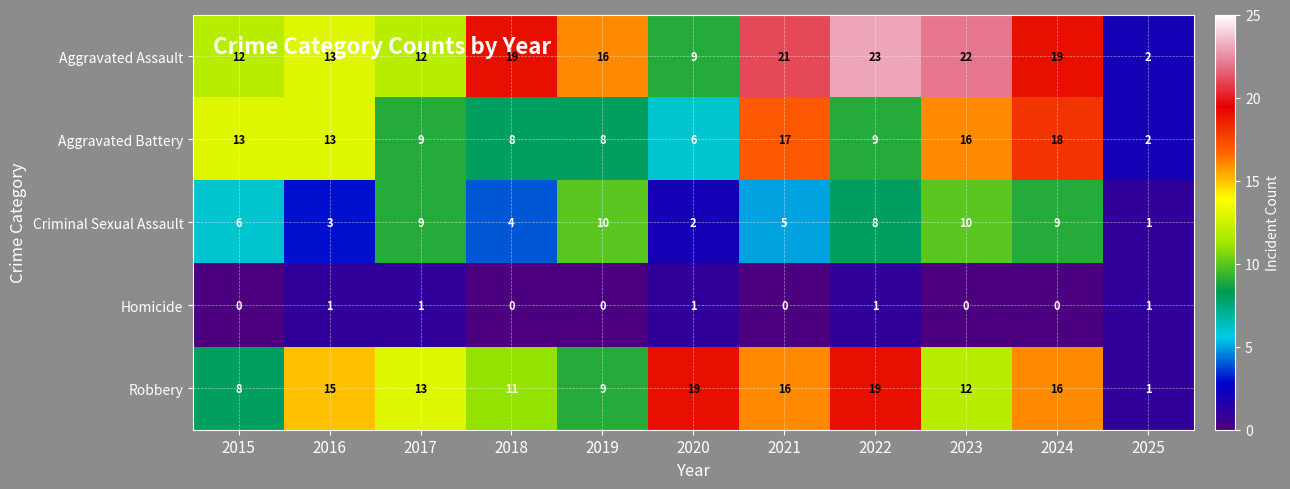

At how many categories does at least one series exceed 14?

8